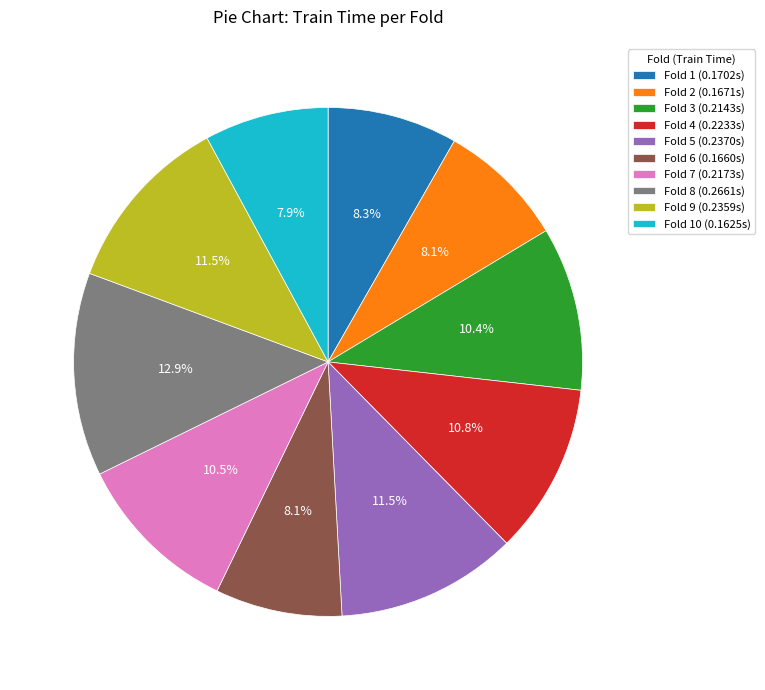

How many segments does this pie chart have?

10